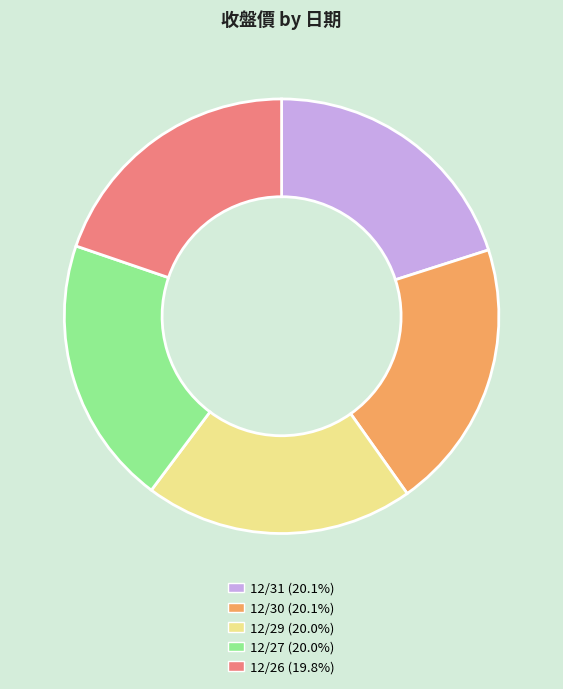

What is the ratio of the value at 12/26 to the value at 12/29?

1.0